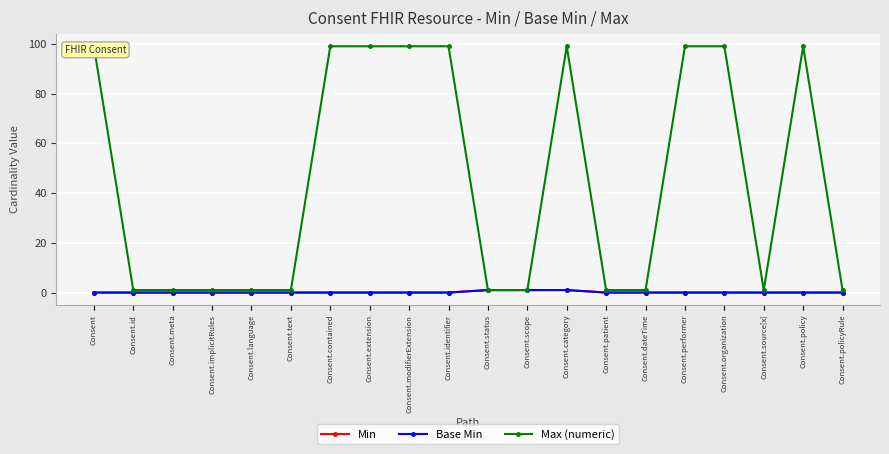

What is the label of the 10th point from the left?

Consent.identifier